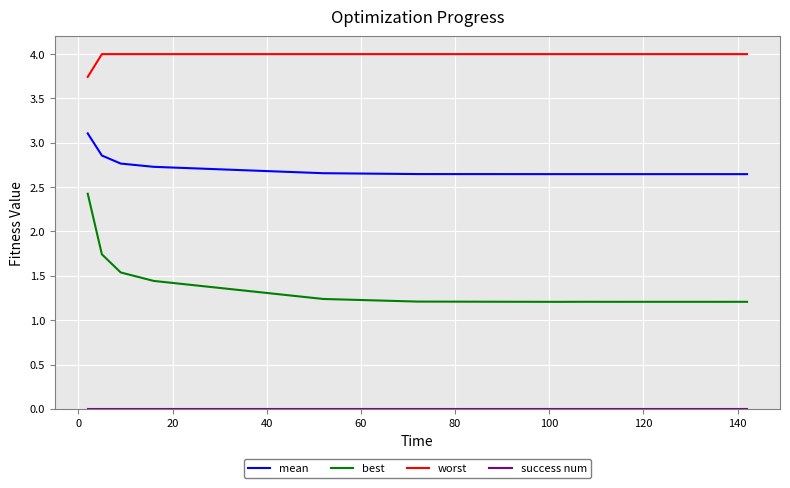

Which series has the largest total across all categories?

worst